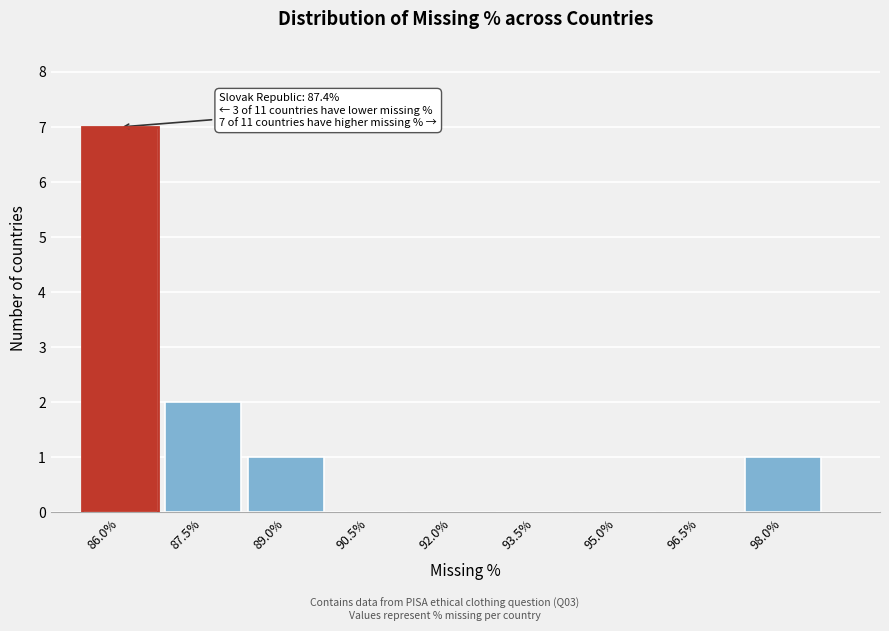

Reading right to left, list all the values displayed in this chart.

98.0%=1	96.5%=0	95.0%=0	93.5%=0	92.0%=0	90.5%=0	89.0%=1	87.5%=2	86.0%=7